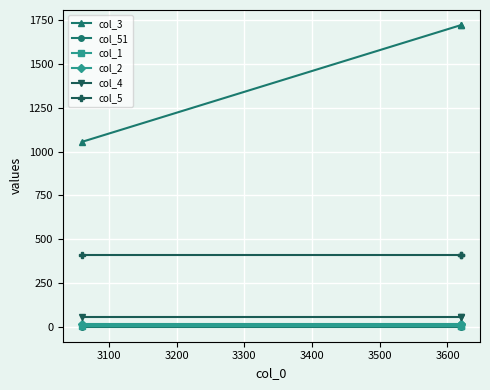

Is it true that col_2 equals 19 at 3000?

False